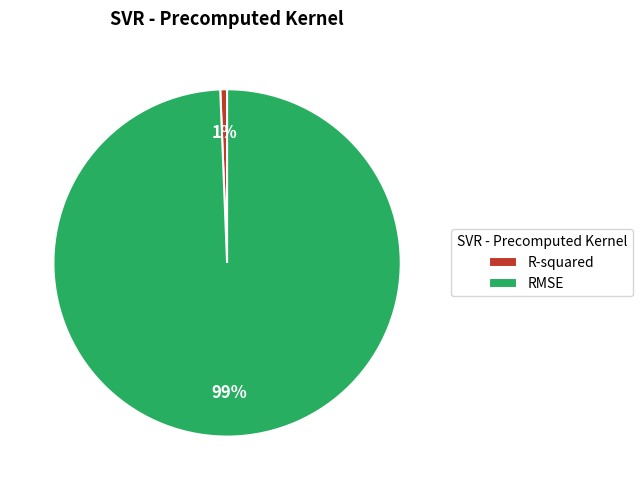

Does R-squared represent more than half of the total?

No